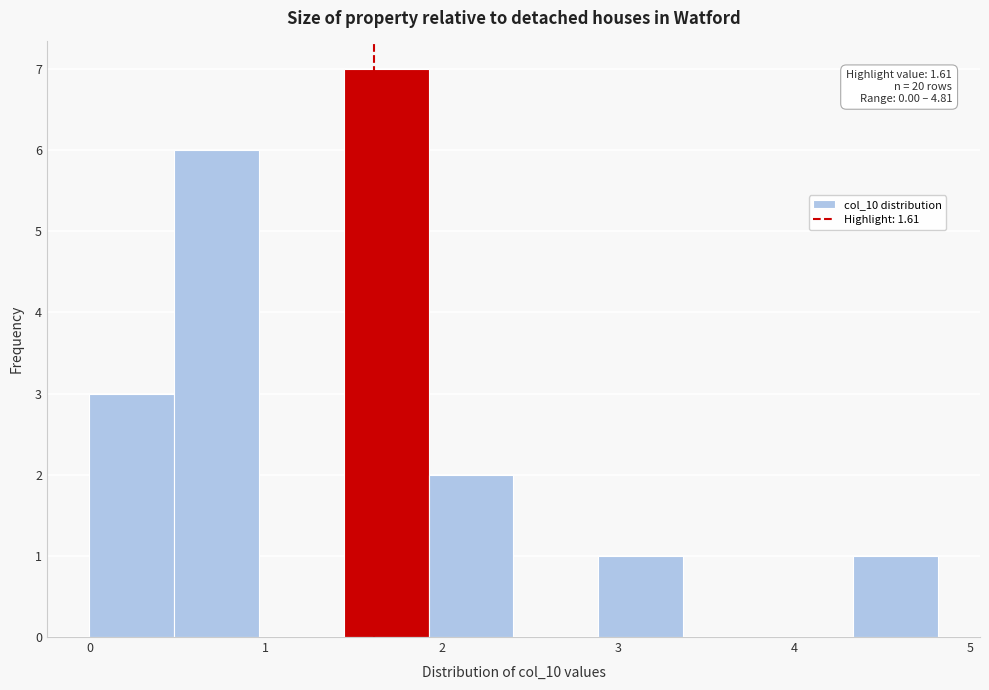

Over which range of the x-axis is the bar tallest?

1.4 to 1.9